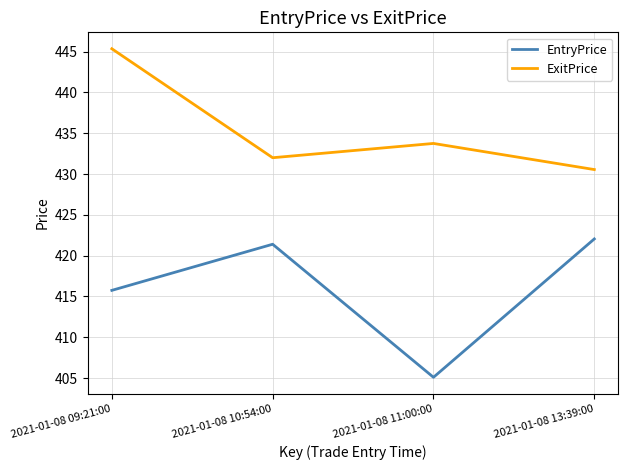

How many lines are shown in the chart?

2